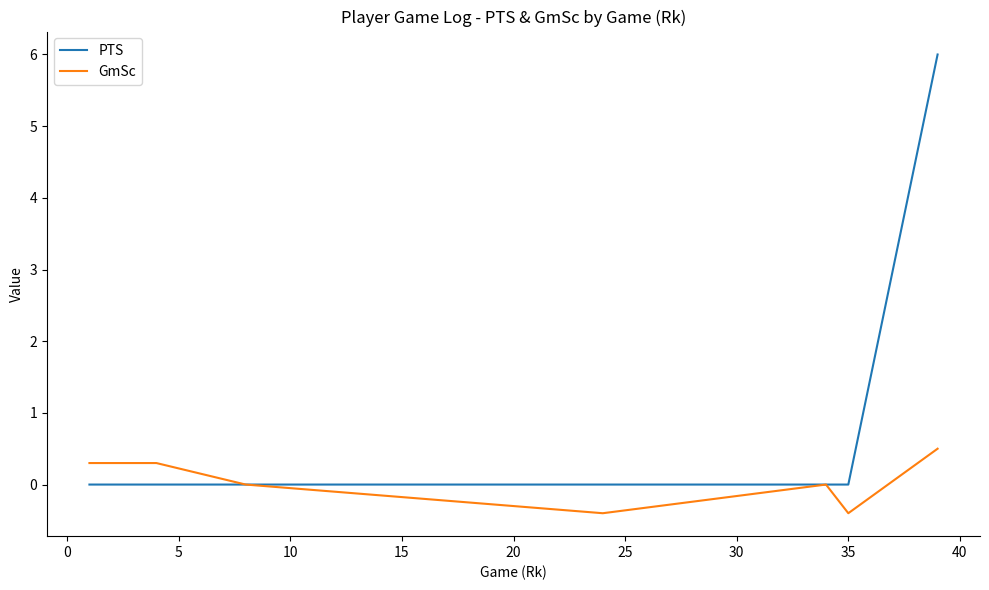

Which series has the largest total across all categories?

PTS